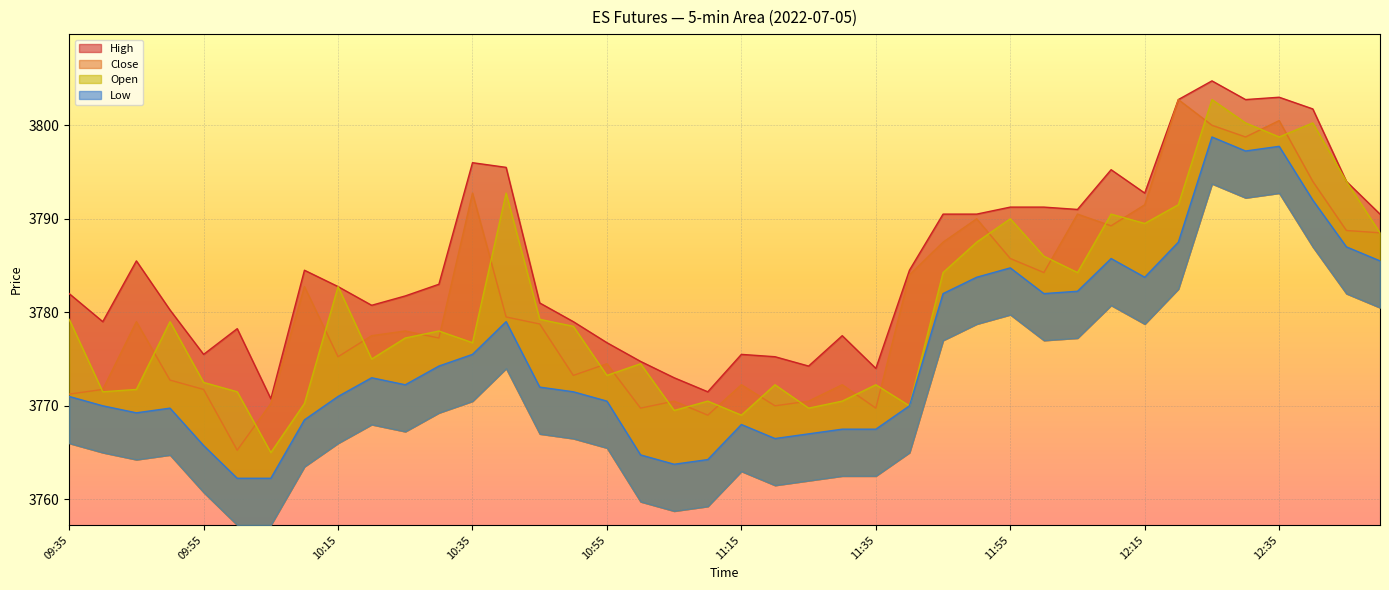

What value does the High series have at 10:10?

3784.5